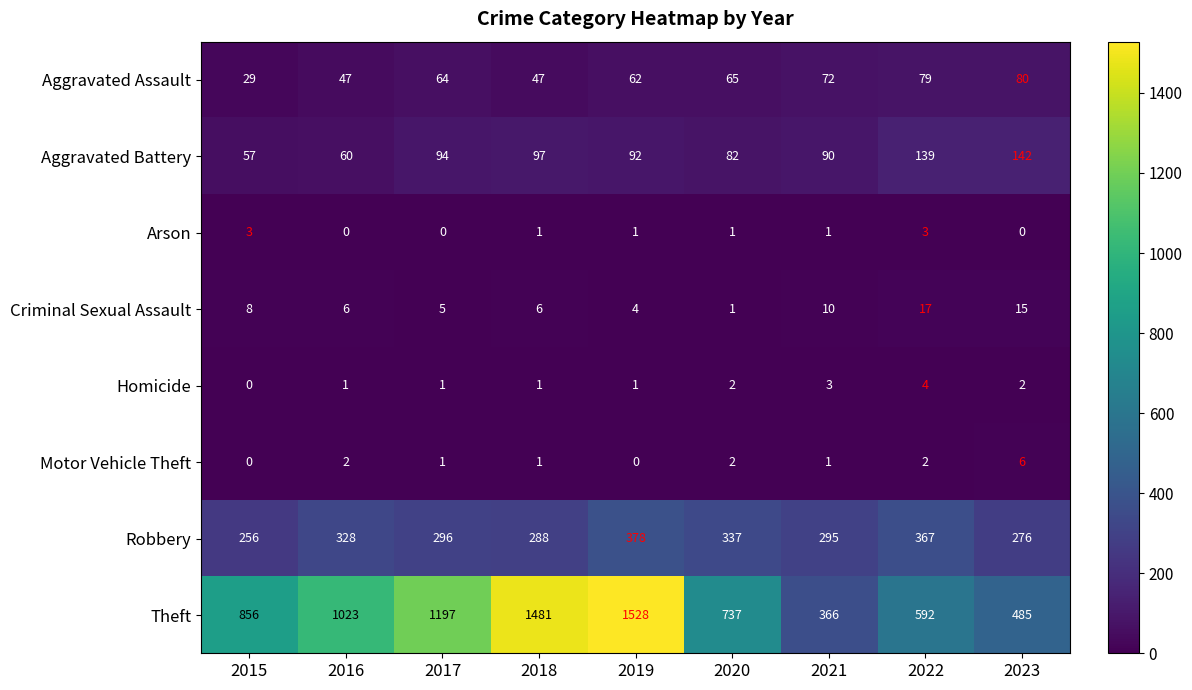

Which series has the widest spread of values?

Theft